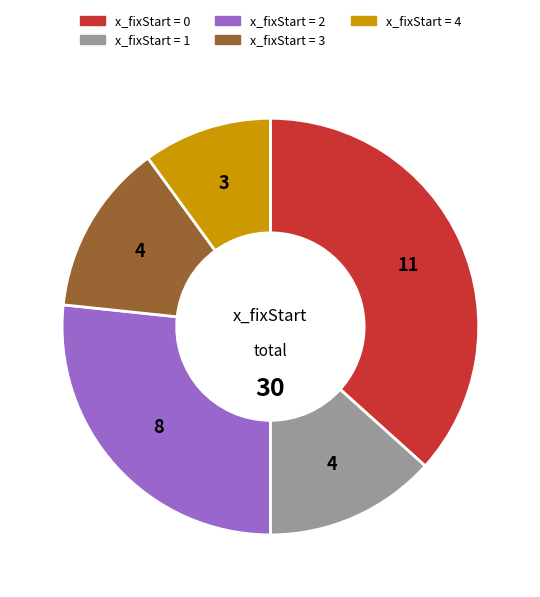

Is there any slice that represents more than half of the pie?

No